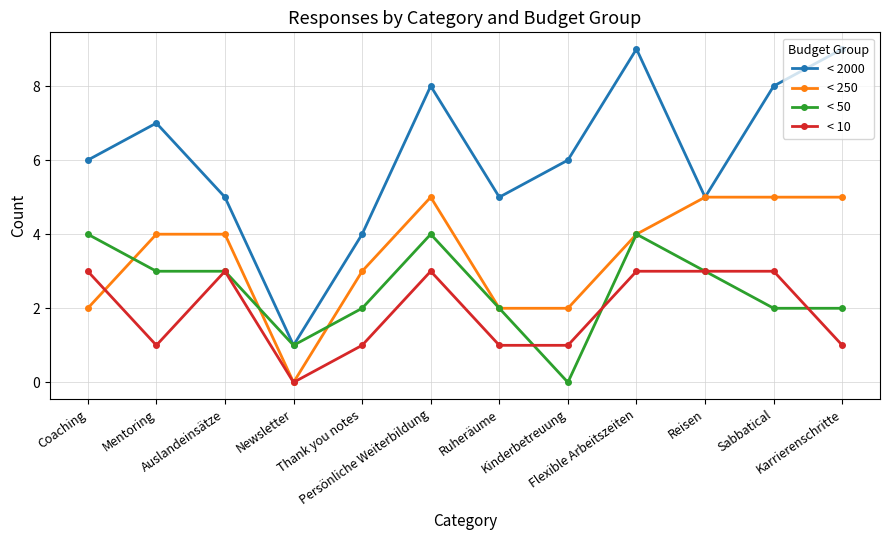

What position from the right is Auslandeinsätze?

10